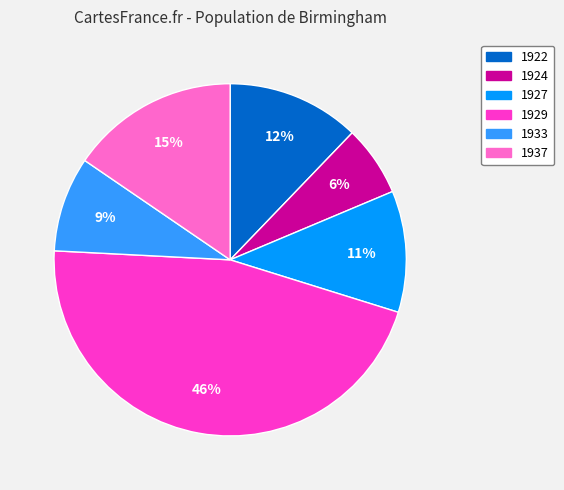

How many segments does this pie chart have?

6